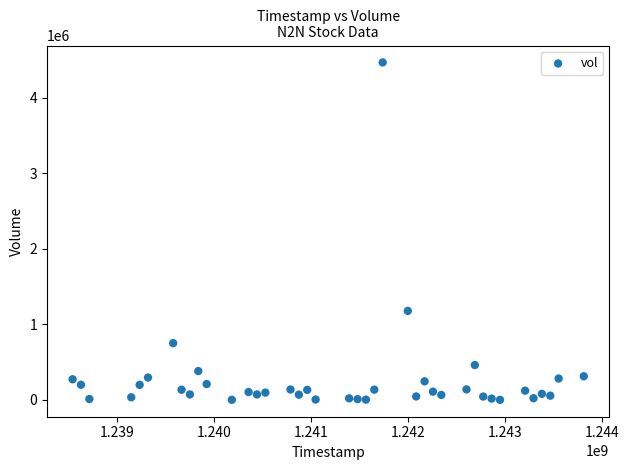

What Y value in the scatter plot is closest to 2234350?

1178500